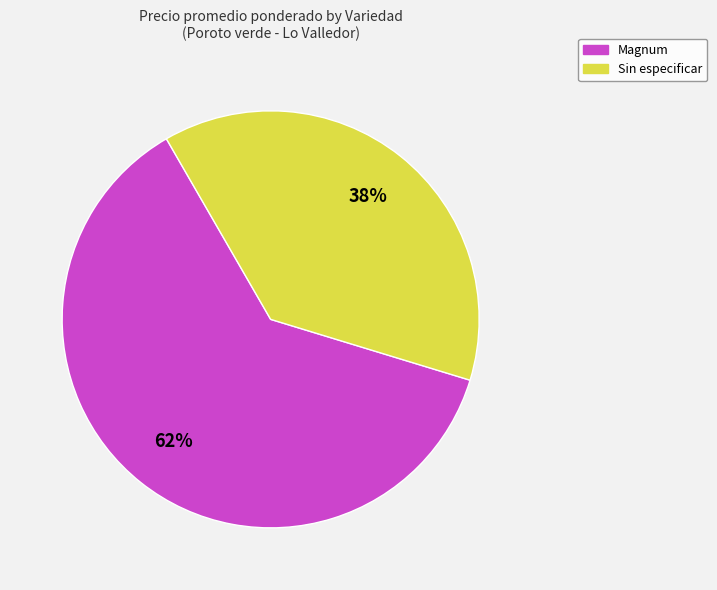

Which category has the biggest portion of the pie?

Magnum